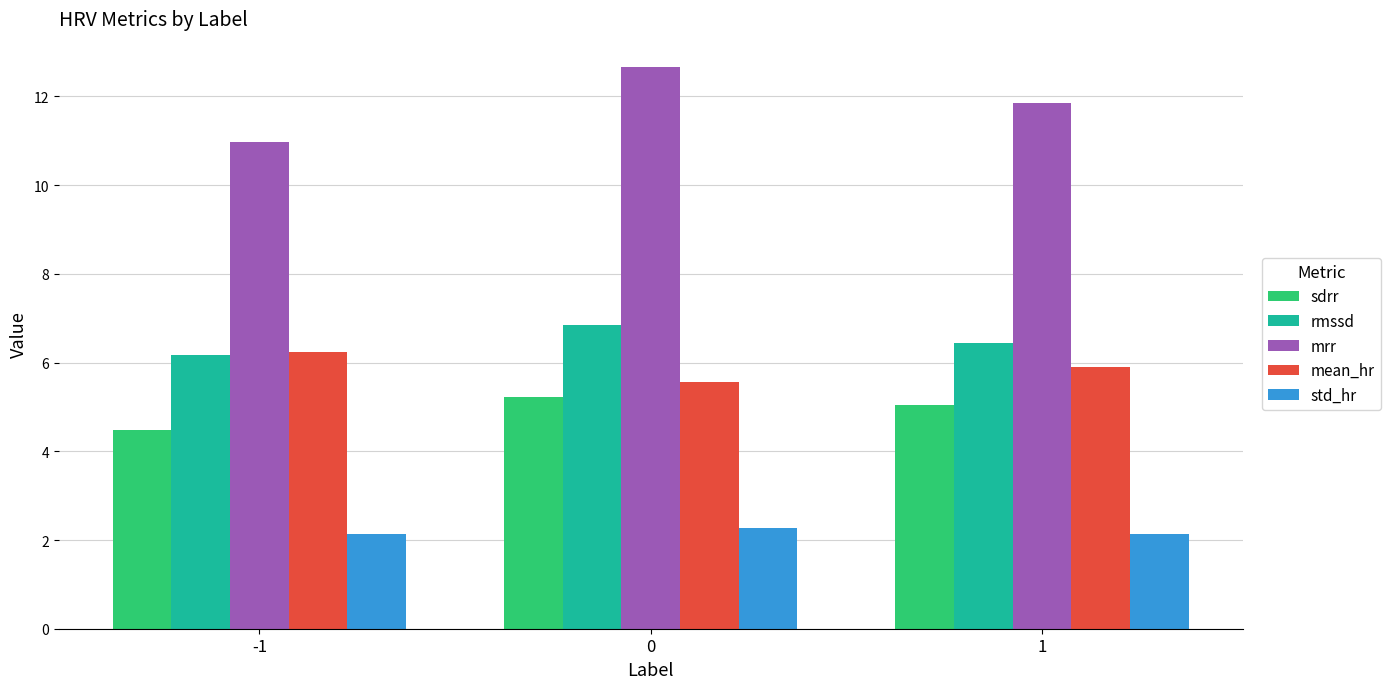

What is the lowest value of the mrr series?

11.0